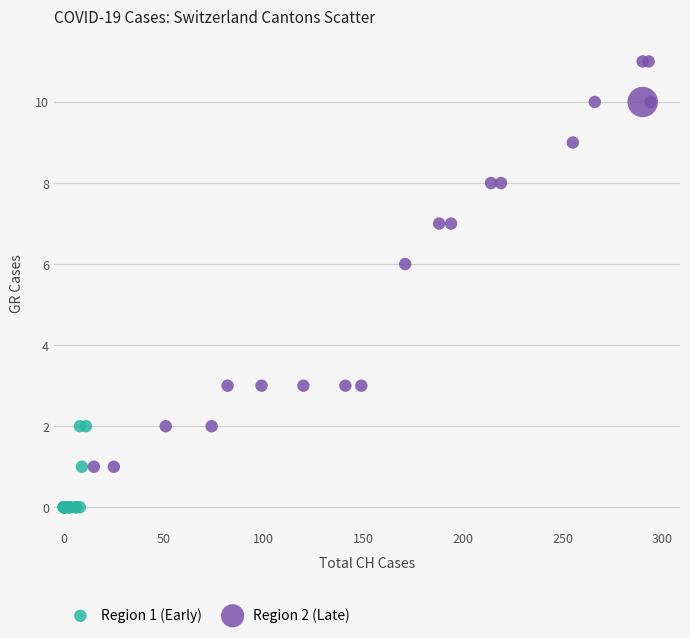

Which series reaches the minimum Y coordinate?

Region 1 (Early)